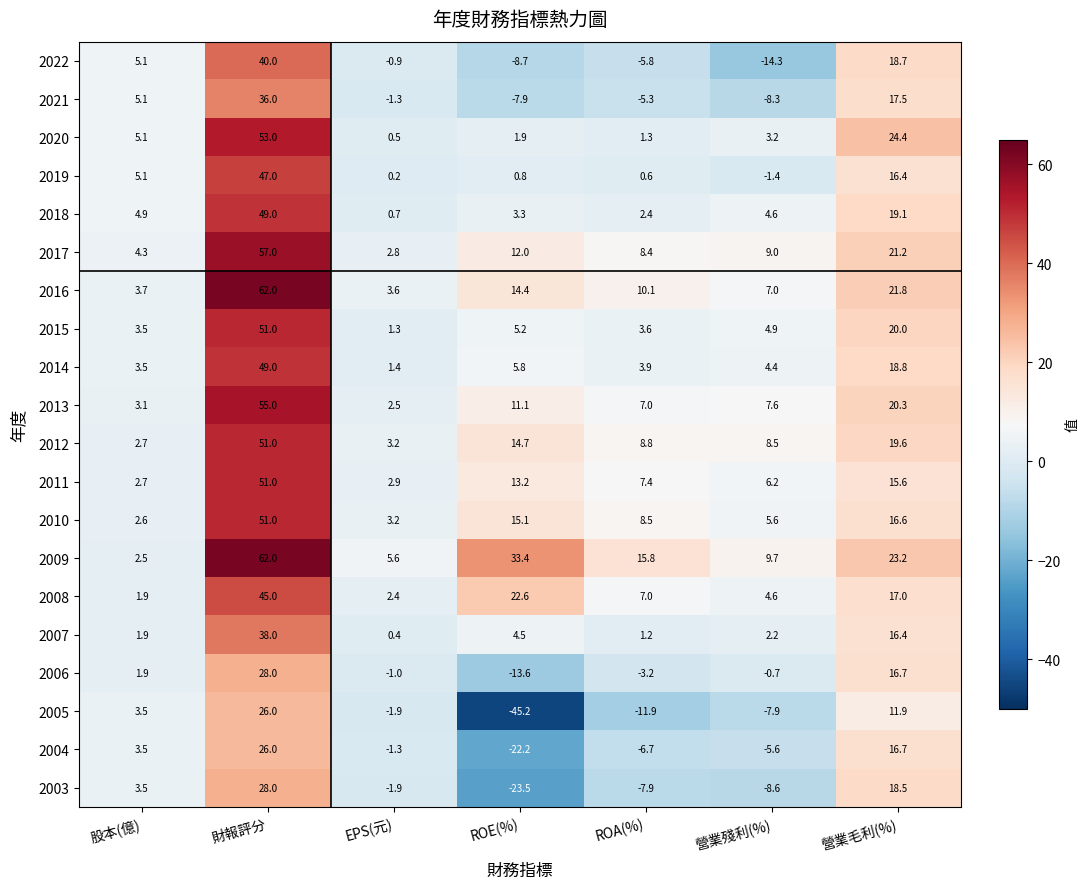

What is the total value across all series at 營業殘利(%)?

30.7